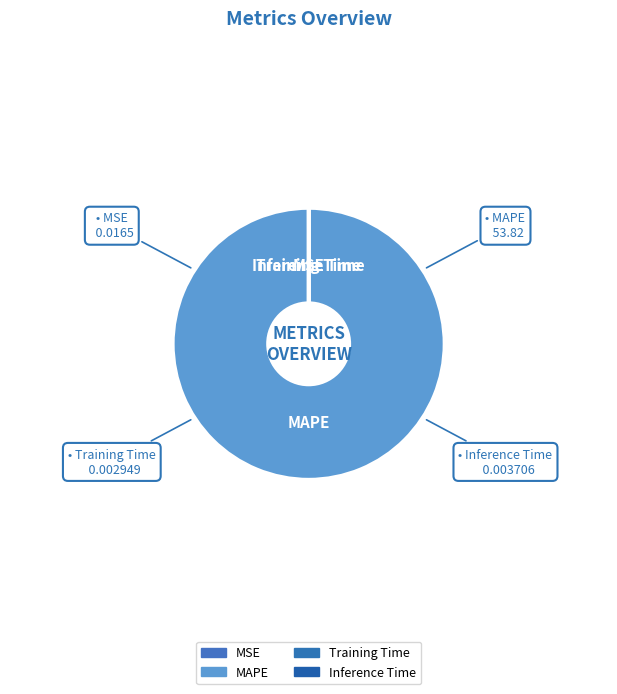

Is it true that MAPE is 99% of the pie?

False